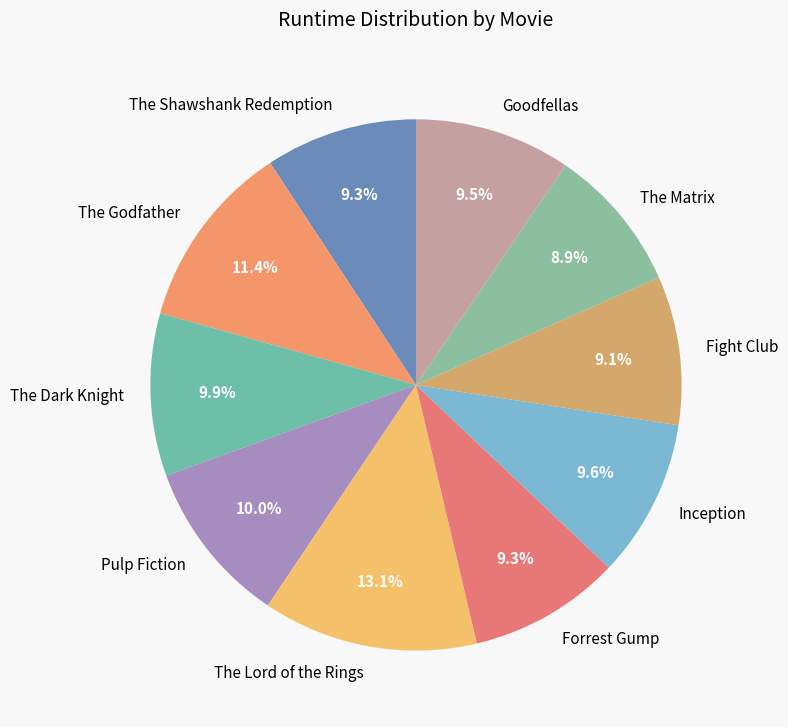

What is the ratio of the value at Fight Club to the value at The Godfather?

0.8